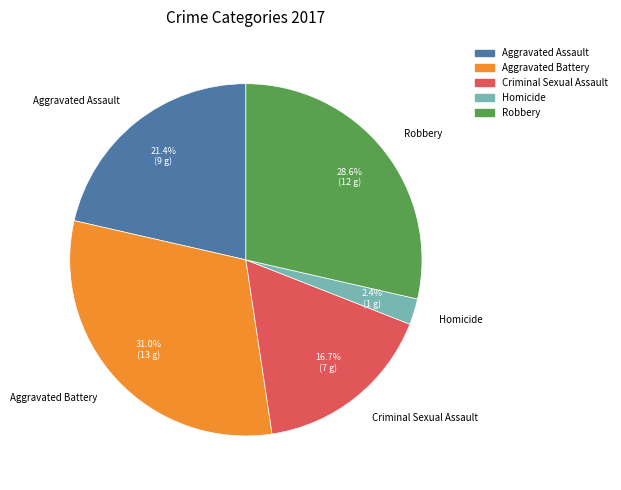

To the nearest percent, what is the combined percentage of Criminal Sexual Assault and Aggravated Assault?

38%